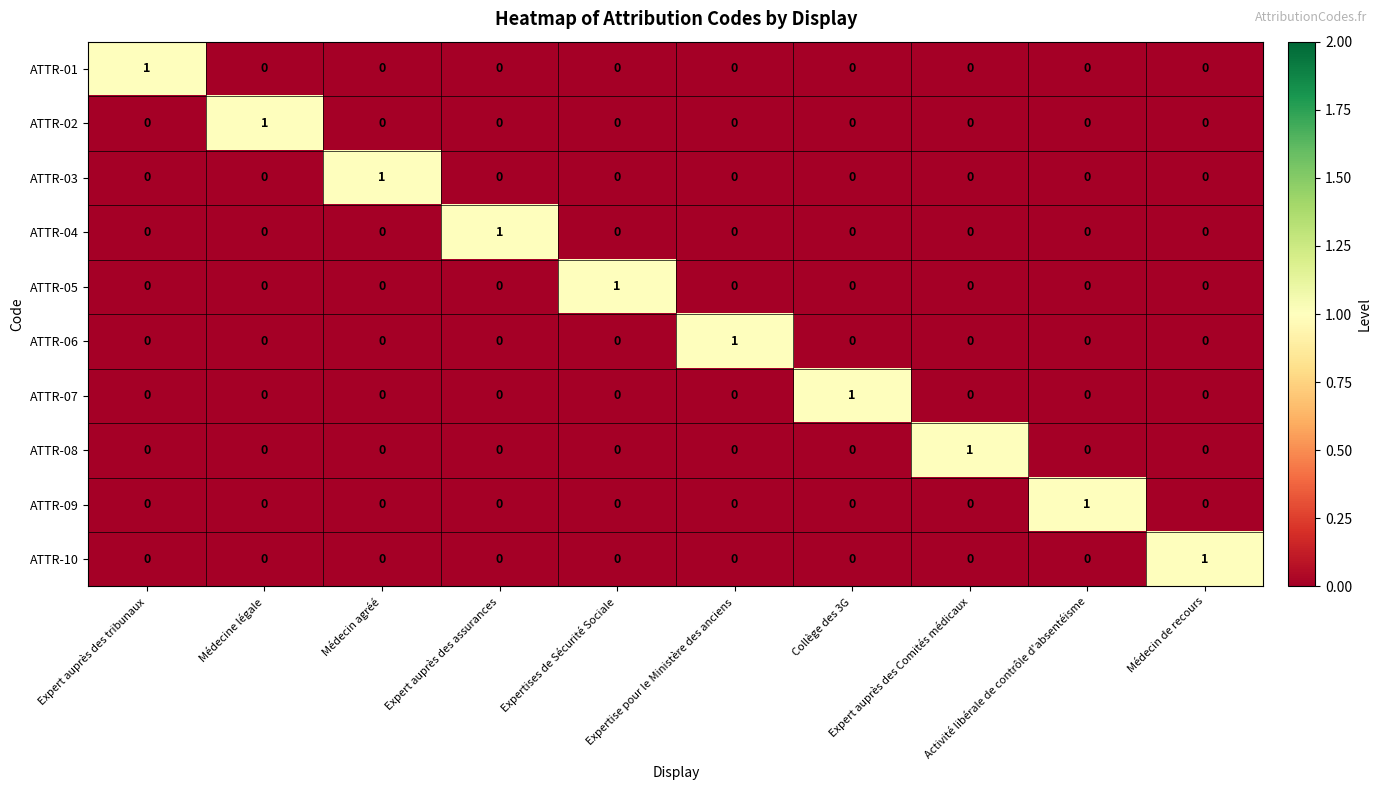

What is the total value across all series at Activité libérale de contrôle d'absentéisme?

1